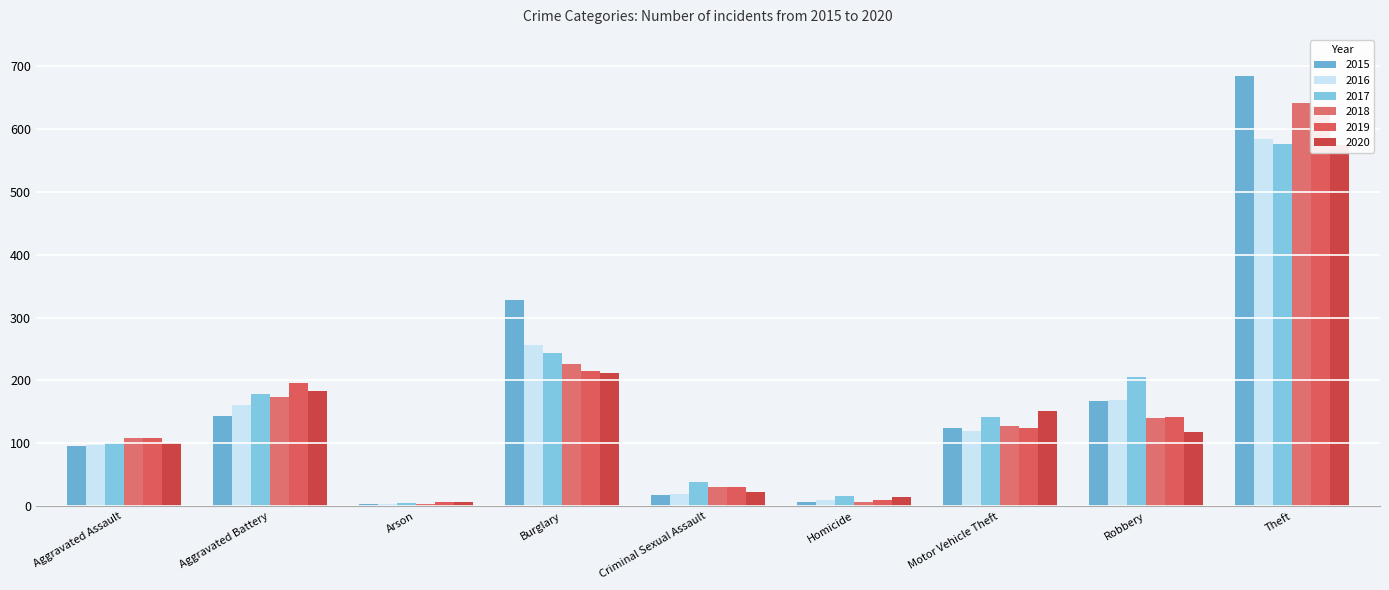

Are the bars horizontal?

No